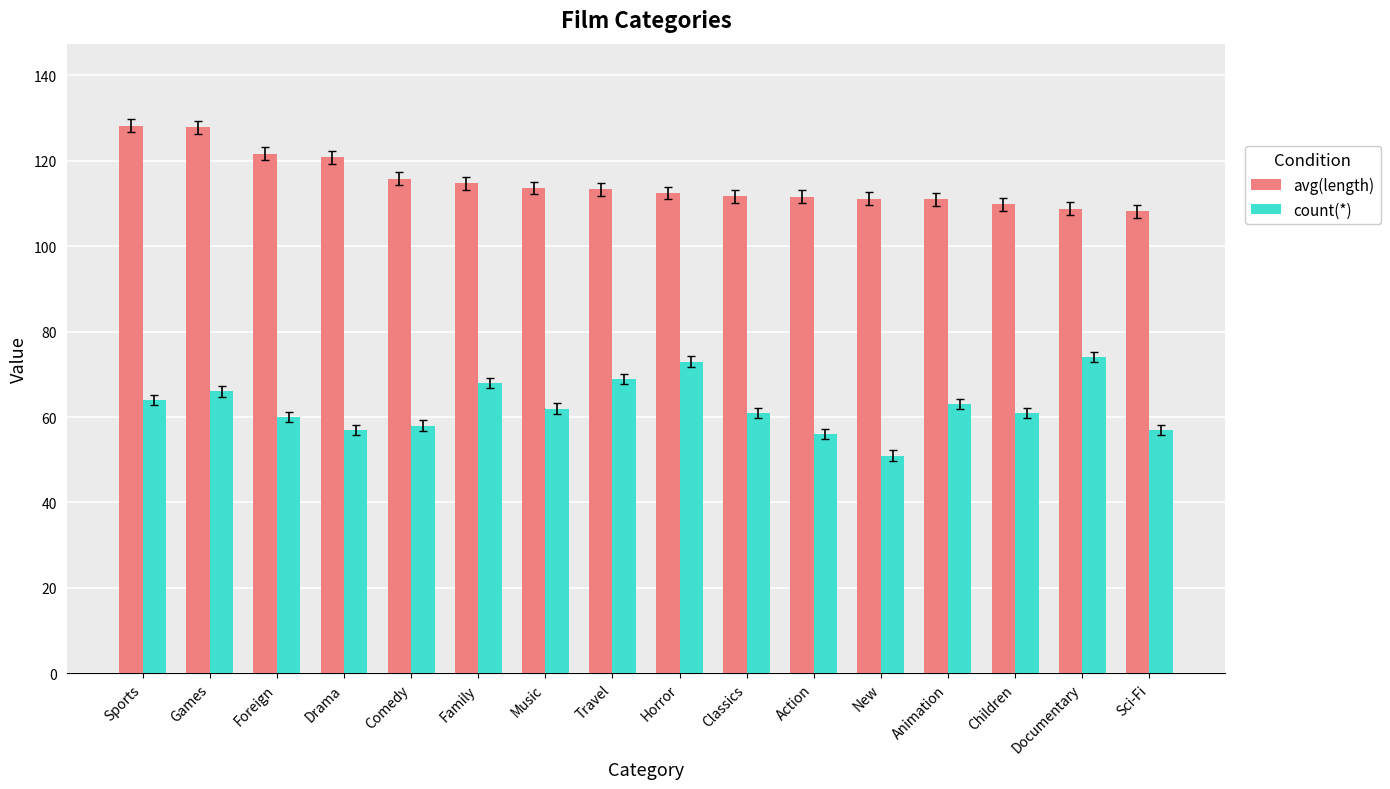

At which label does avg(length) first exceed 113?

Sports